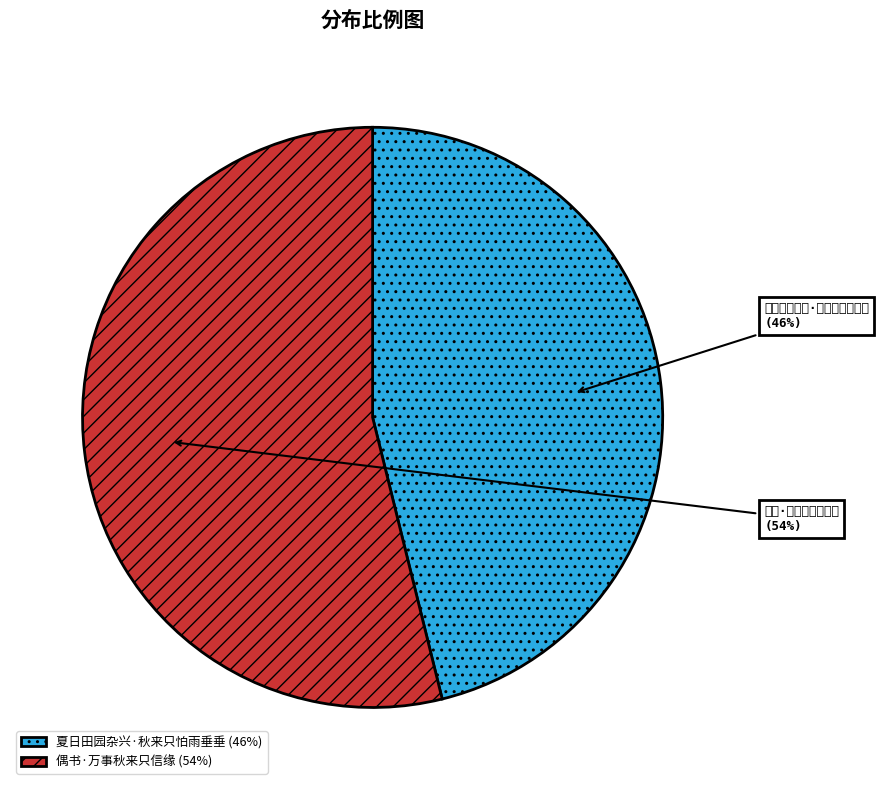

What percentage is the 偶书·万事秋来只信缘 slice, to the nearest percent?

54%